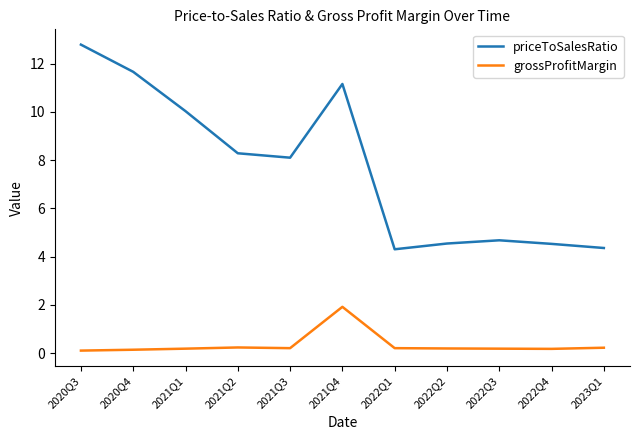

Which series has the largest range (max minus min)?

priceToSalesRatio